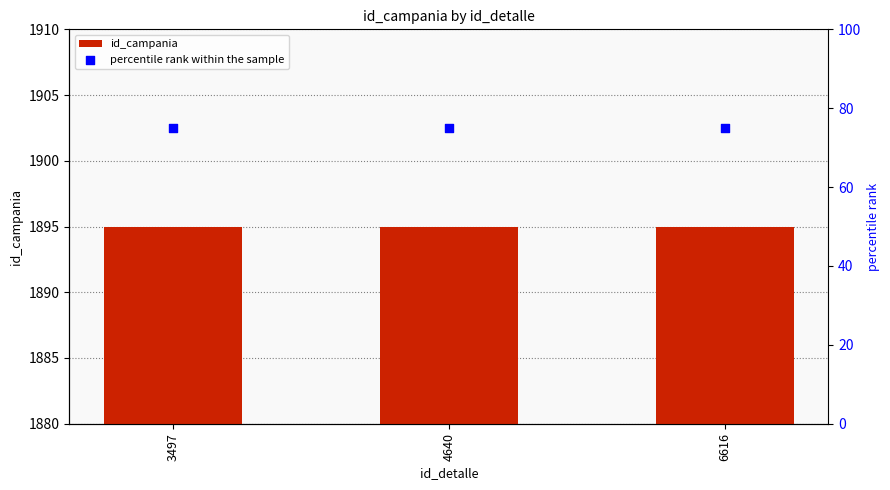

What are all the series names shown in the legend?

id_campania, percentile rank within the sample